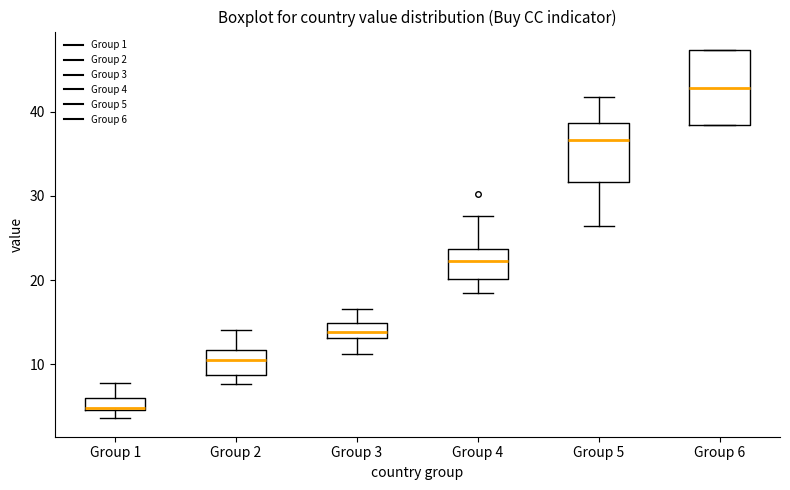

Where is the upper edge of the box for Group 5 on the y-axis? The values are not printed on the chart, so give them approximately, as read against the axis.

39